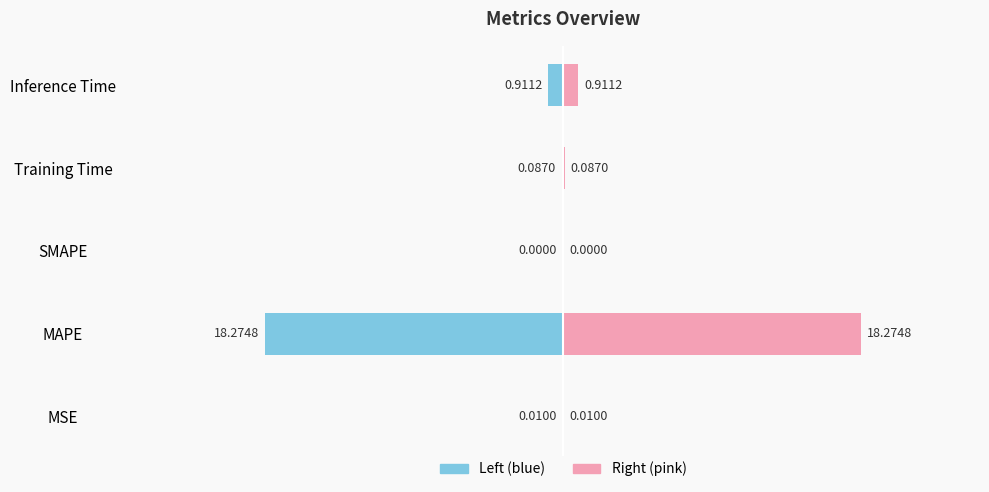

What position from the right is Inference Time?

1